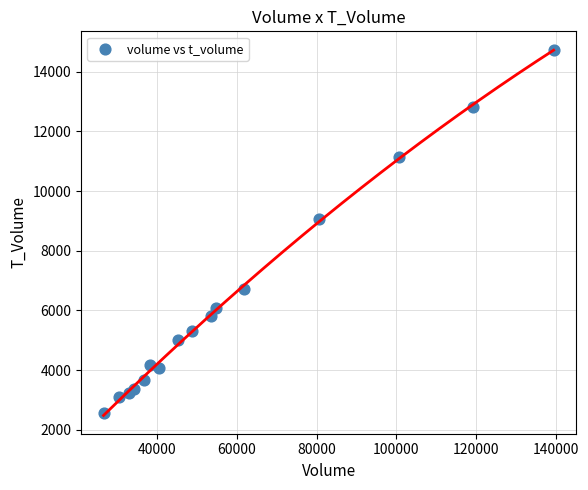

What is the range of Y values (max minus min)?

12192